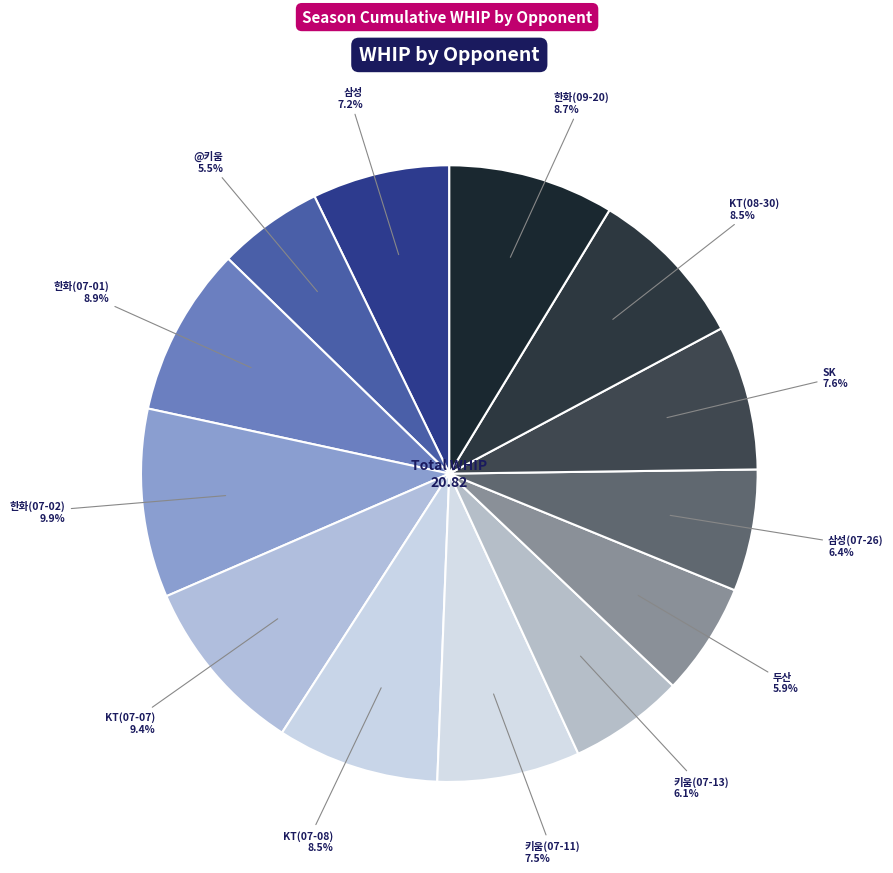

Is there any slice that represents more than half of the pie?

No